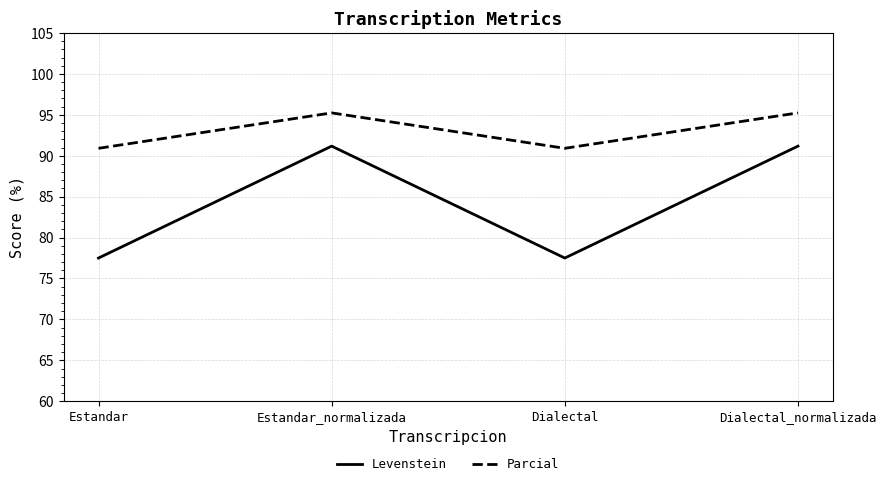

True or false: Parcial and Levenstein cross at least once.

False